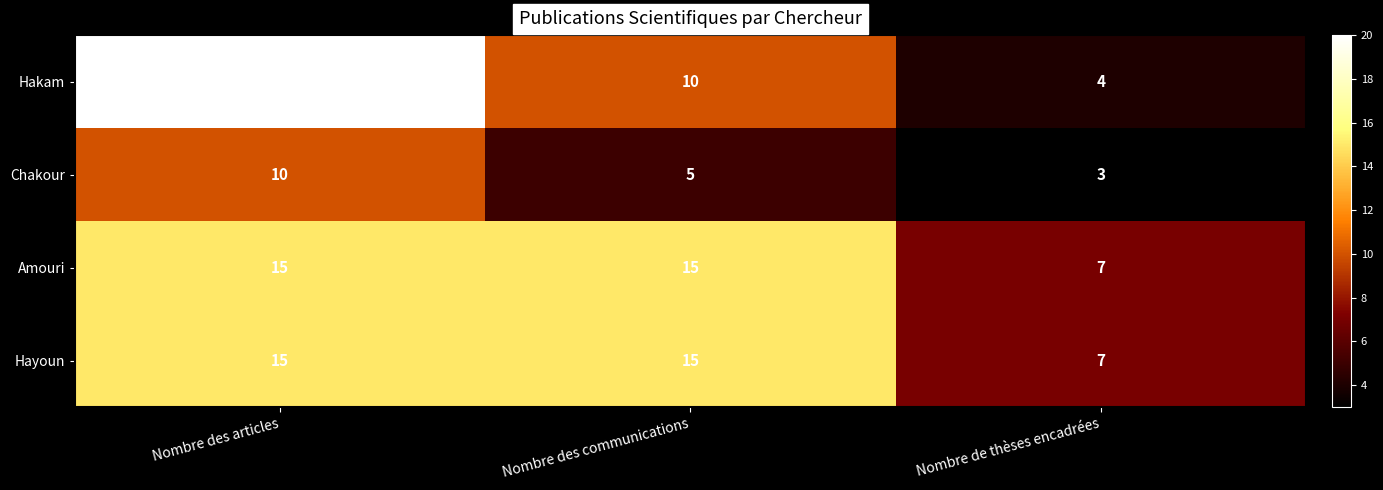

What is the greatest value displayed?

20